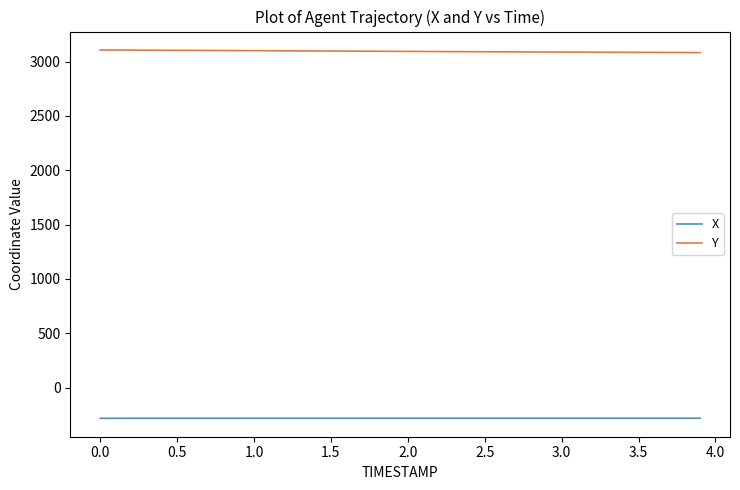

List the series in order of their overall mean, lowest first.

X, Y